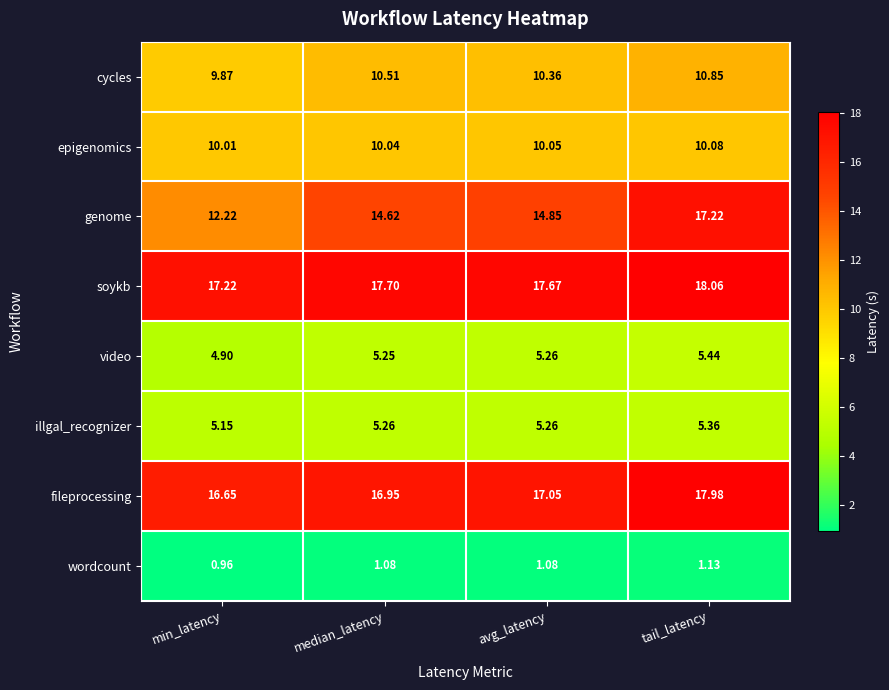

At which label is wordcount closest to 1?

min_latency